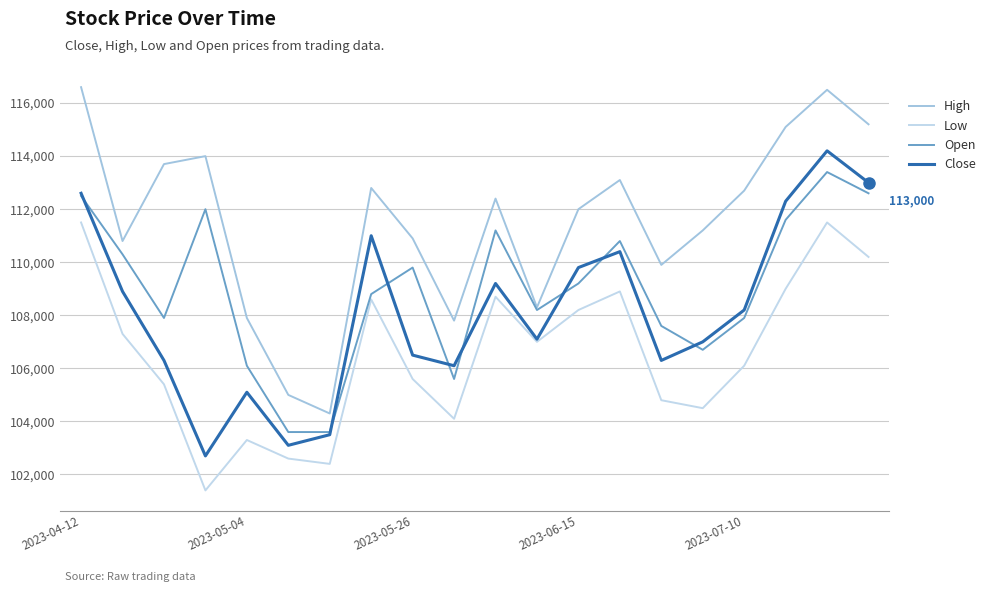

What is the difference between the second highest and minimum values in the Close series?

10300